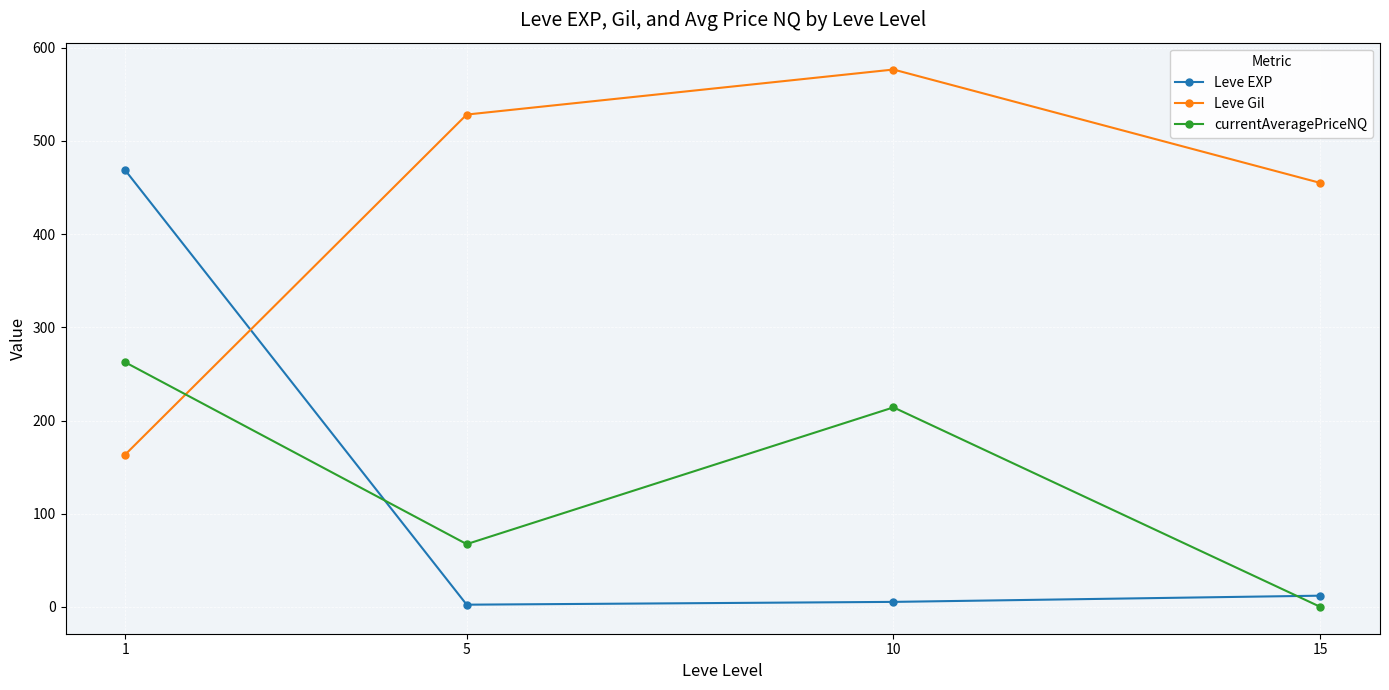

Reading left to right, what are all the values shown in this chart?

Leve EXP: 468.5	2.3	5.3	12.0
Leve Gil: 163.5	528.3	576.7	455.0
currentAveragePriceNQ: 262.5	67.3	214.1	0.0